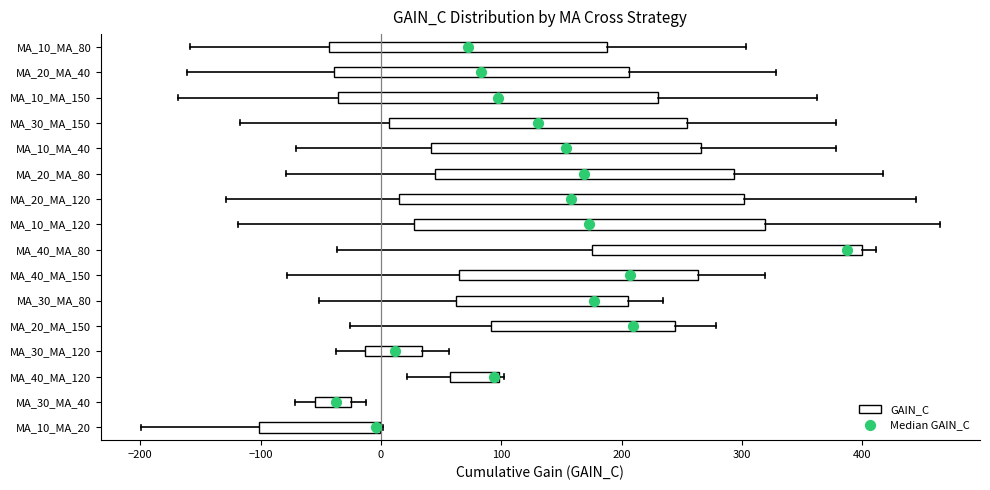

Reading bottom to top, read every box against the x-axis: the position of its median line, the range the box covers, and the ends of its whiskers. The values are not printed on the chart, so give them approximately, as read against the axis.

MA_10_MA_20: median 0 (drawn on the box's right edge), box -100 to 0, whiskers -200 to 0
MA_30_MA_40: median -40, box -50 to -30, whiskers -70 to -10
MA_40_MA_120: median 90, box 60 to 100, whiskers 20 to 100 (just right of the box's right edge)
MA_30_MA_120: median 10, box -10 to 30, whiskers -40 to 60
MA_20_MA_150: median 210, box 90 to 240, whiskers -30 to 280
MA_30_MA_80: median 180, box 60 to 210, whiskers -50 to 230
MA_40_MA_150: median 210, box 60 to 260, whiskers -80 to 320
MA_40_MA_80: median 390, box 180 to 400, whiskers -40 to 410
MA_10_MA_120: median 170, box 30 to 320, whiskers -120 to 460
MA_20_MA_120: median 160, box 10 to 300, whiskers -130 to 440
MA_20_MA_80: median 170, box 50 to 290, whiskers -80 to 420
MA_10_MA_40: median 150, box 40 to 270, whiskers -70 to 380
MA_30_MA_150: median 130, box 10 to 250, whiskers -120 to 380
MA_10_MA_150: median 100, box -40 to 230, whiskers -170 to 360
MA_20_MA_40: median 80, box -40 to 210, whiskers -160 to 330
MA_10_MA_80: median 70, box -40 to 190, whiskers -160 to 300